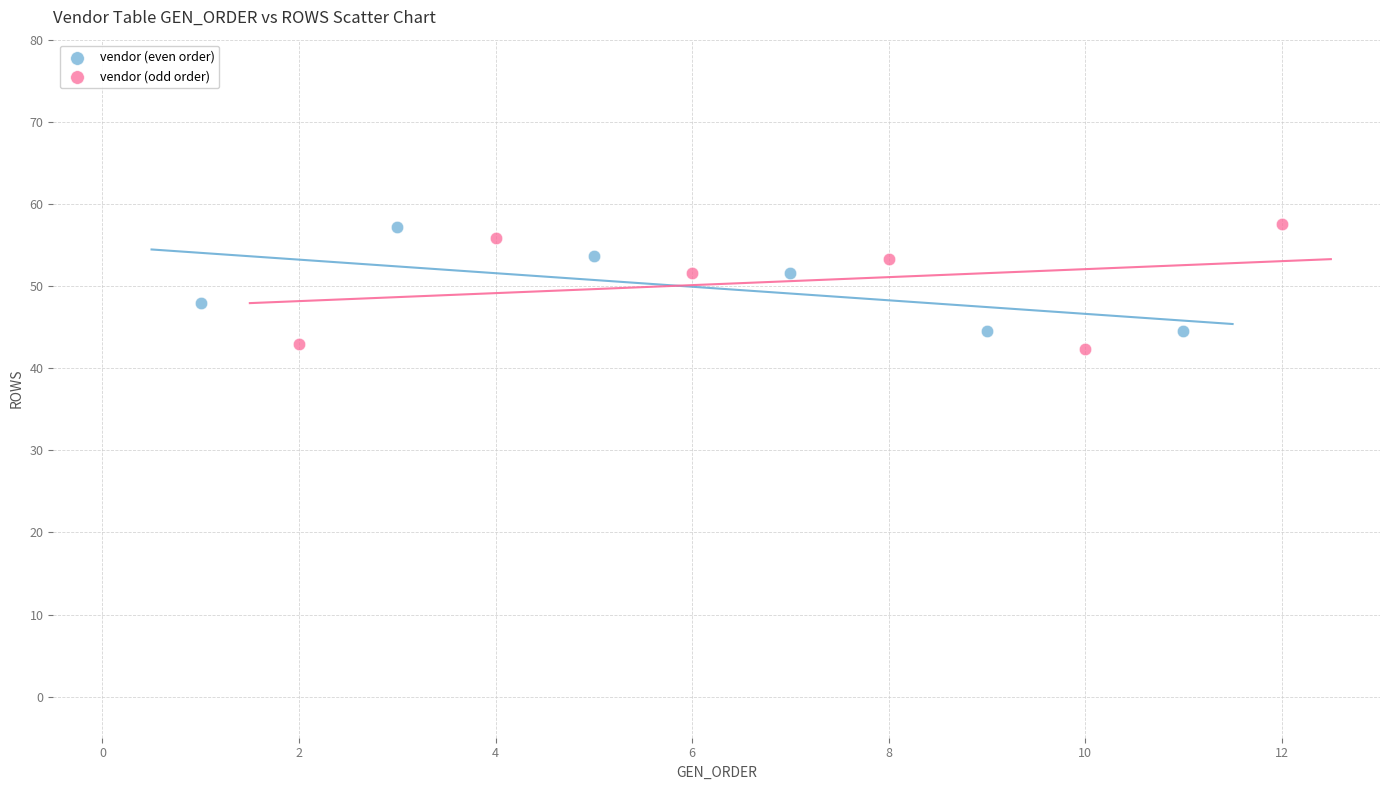

Which series has the widest spread of Y values?

vendor (odd order)